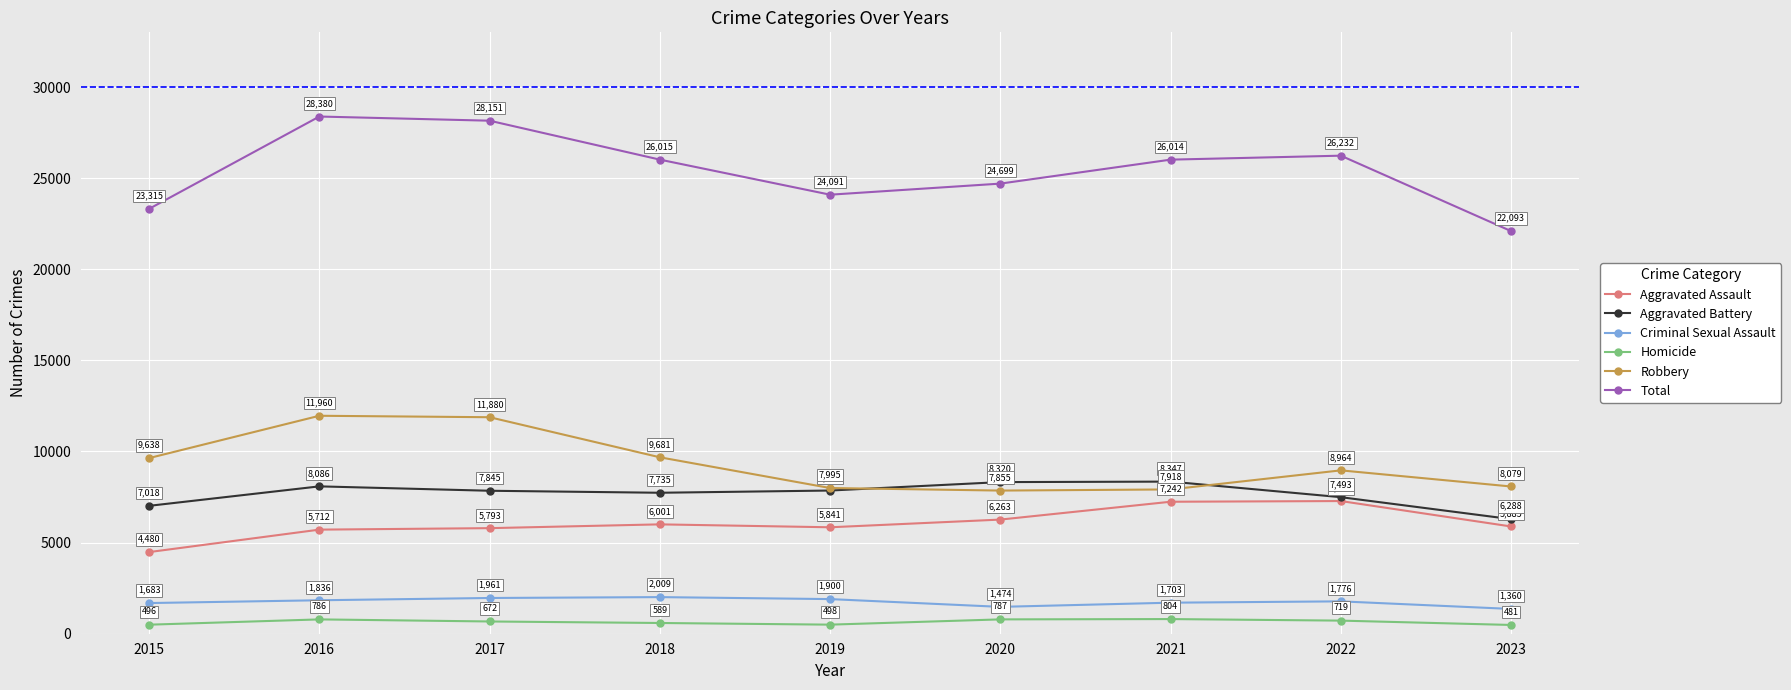

What is the value of the Robbery point at the 8th from the left?

8964